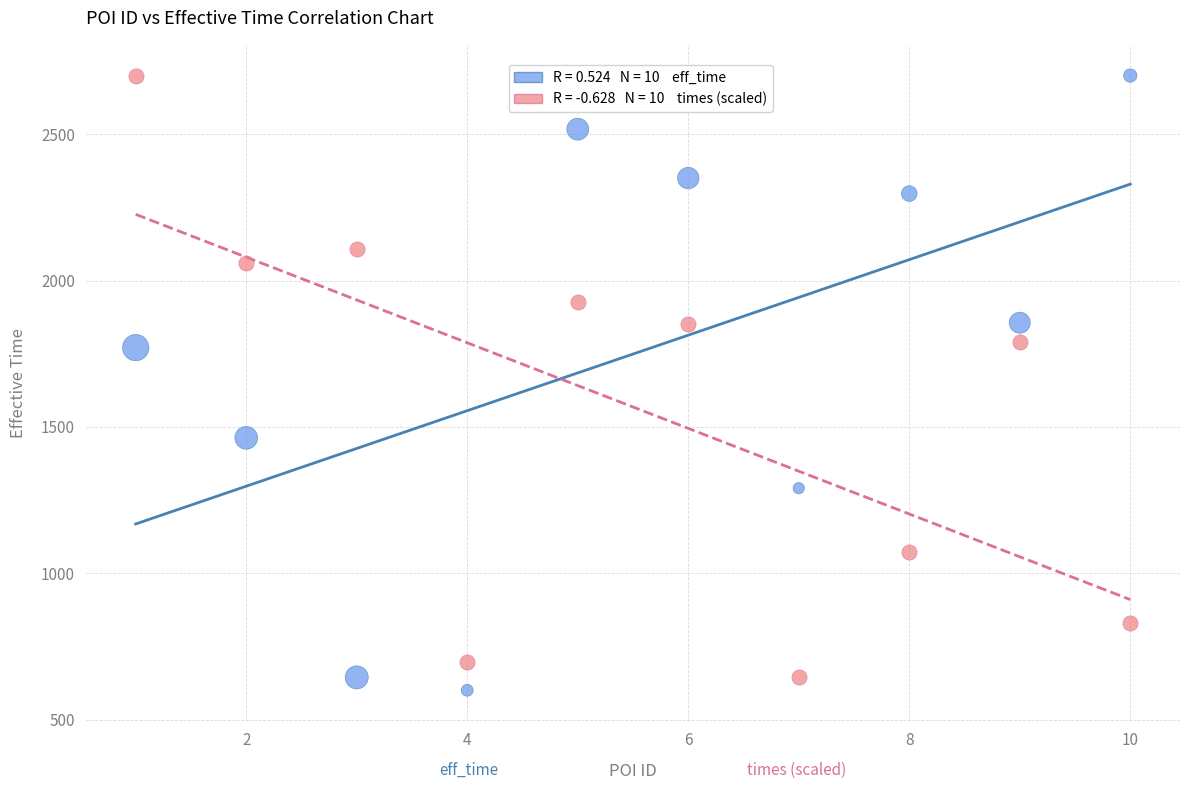

Across all data points, what is the range of X values (max minus min)?

9.0